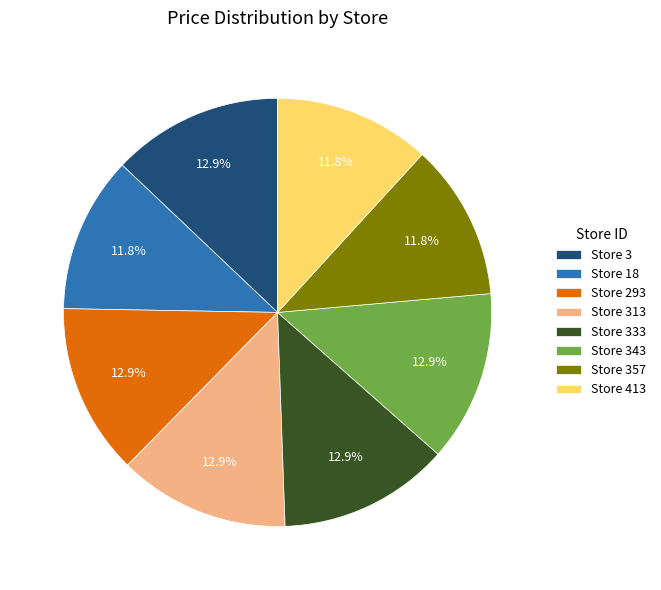

Count the number of slices in the pie.

8